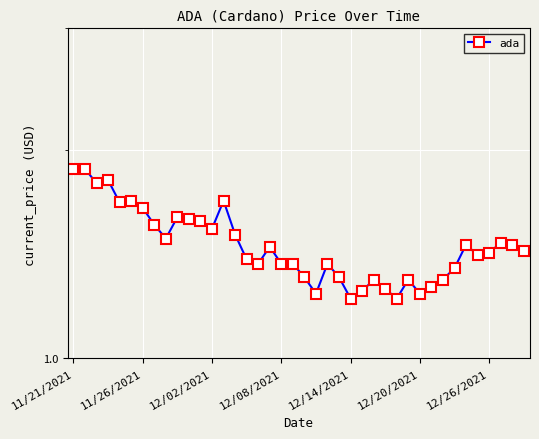

How many lines are shown in the chart?

1